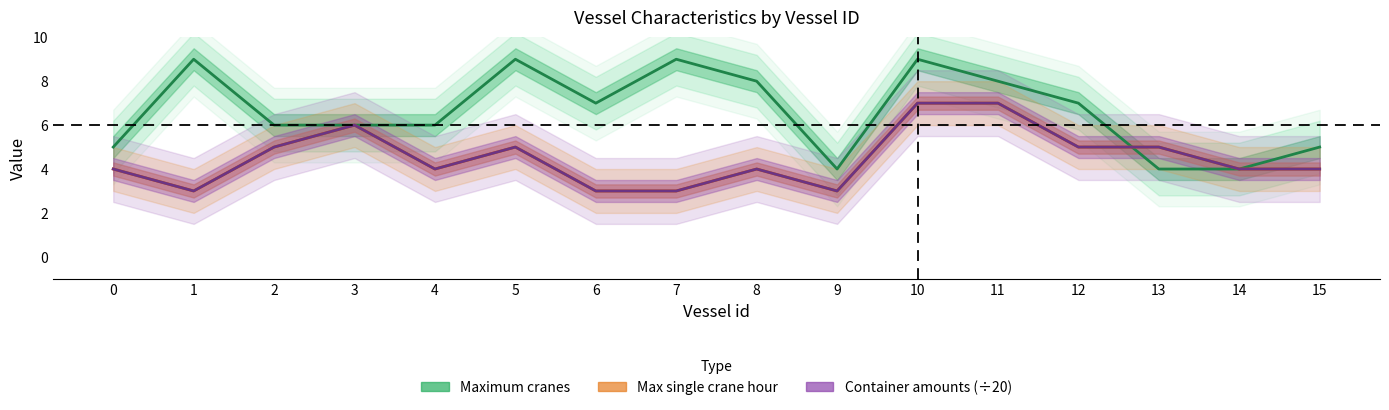

Where is the first local minimum for Max single crane hour?

1